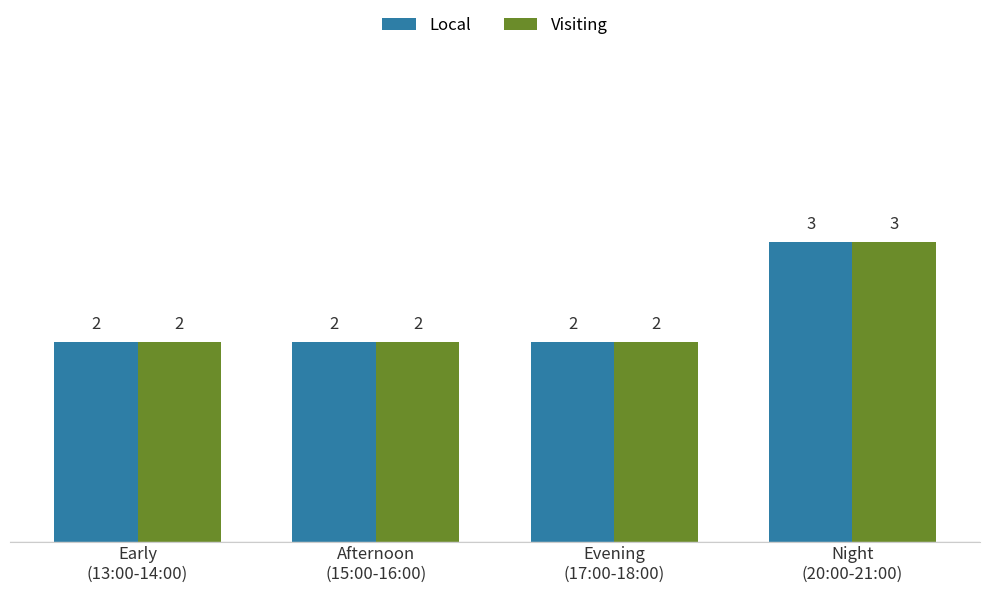

What is the sum of all Local values?

9